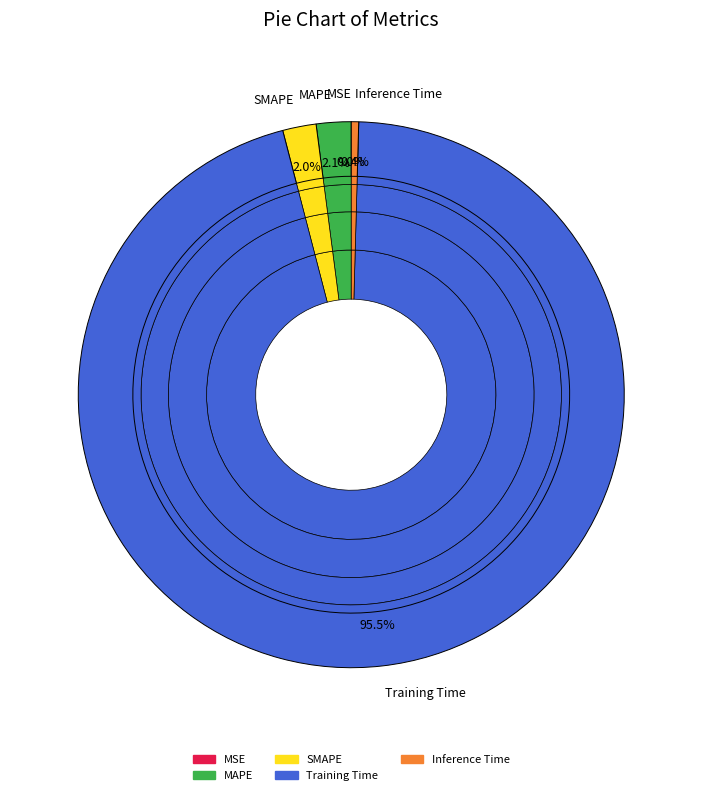

Which category has the smallest portion of the pie?

MSE